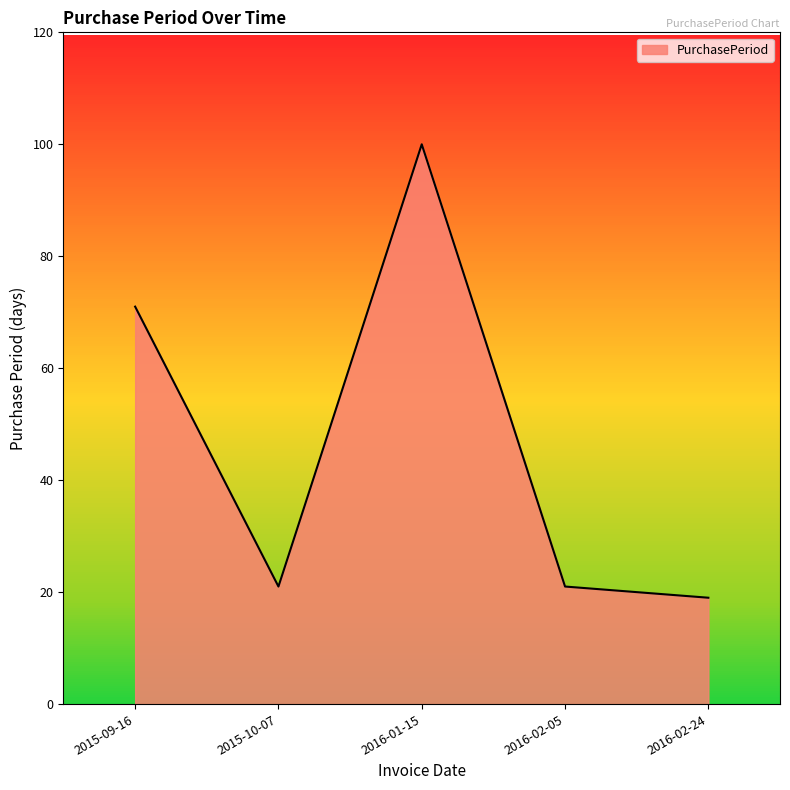

What is the label of the 2nd point from the left?

2015-10-07